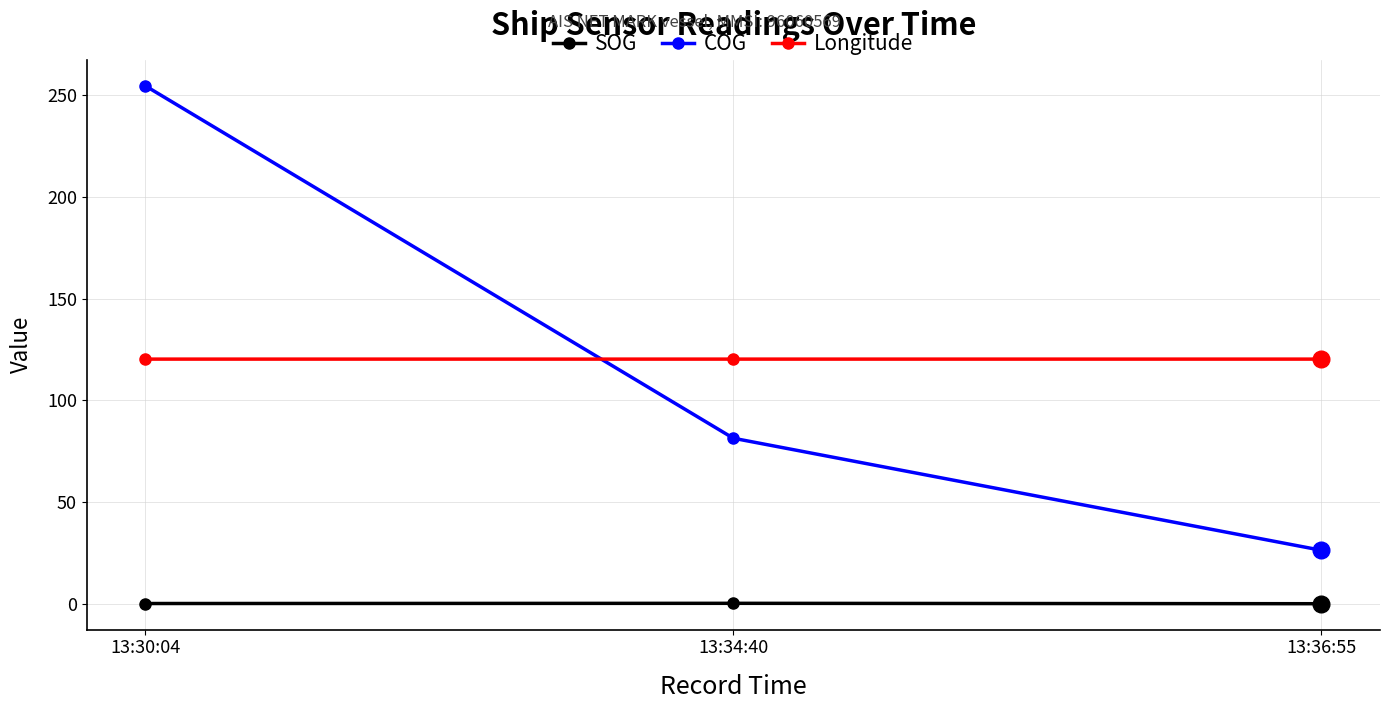

What is the greatest value displayed?

254.7